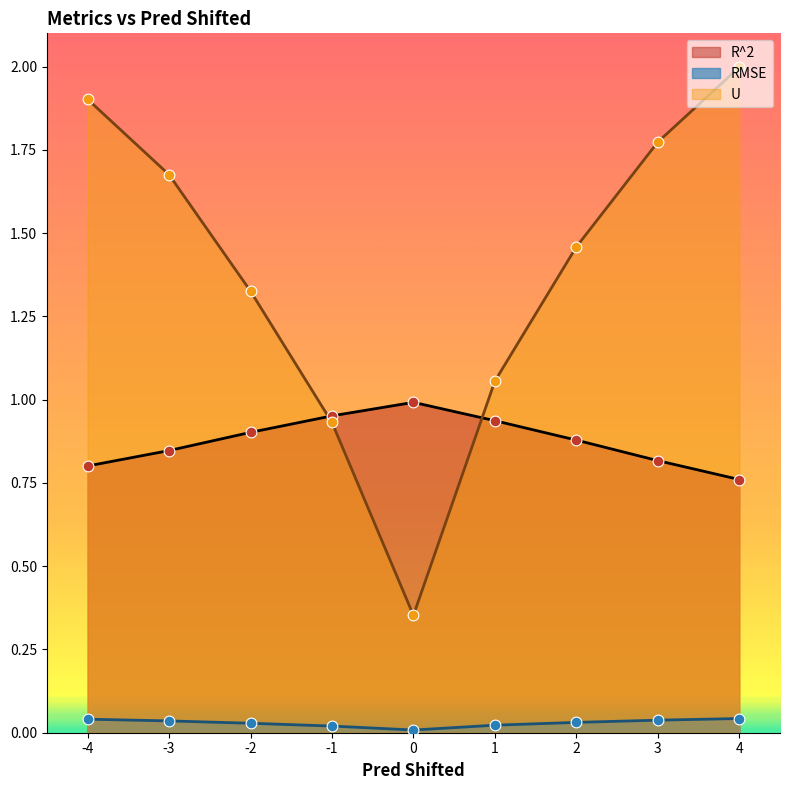

What are all the series names shown in the legend?

R^2, RMSE, U